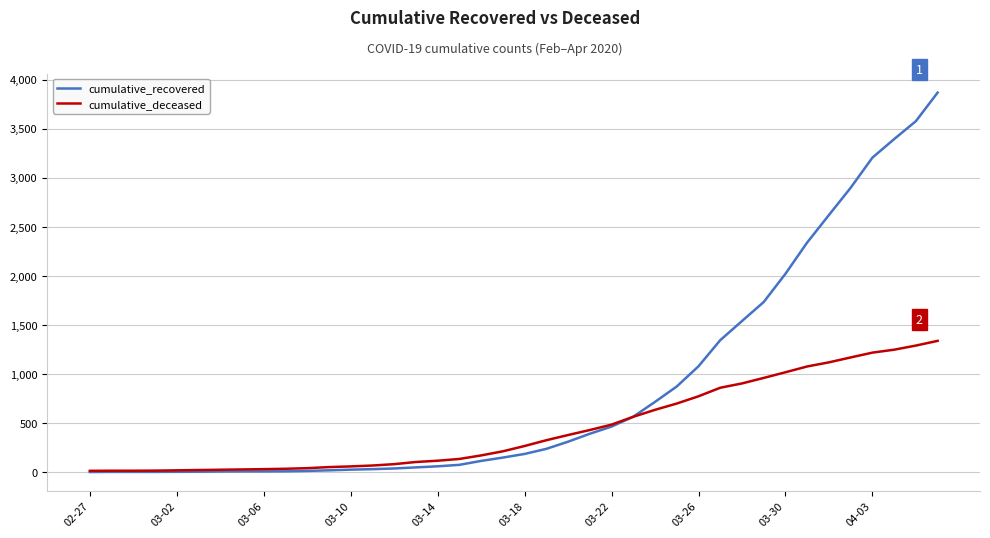

Which series has the largest range (max minus min)?

cumulative_recovered